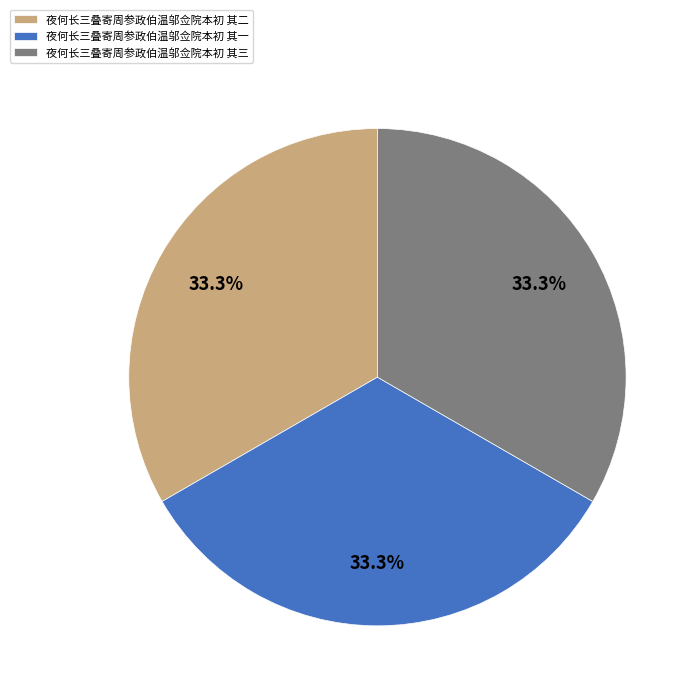

Is the sum of 夜何长三叠寄周参政伯温邬佥院本初 其三 and 夜何长三叠寄周参政伯温邬佥院本初 其二 greater than half?

Yes